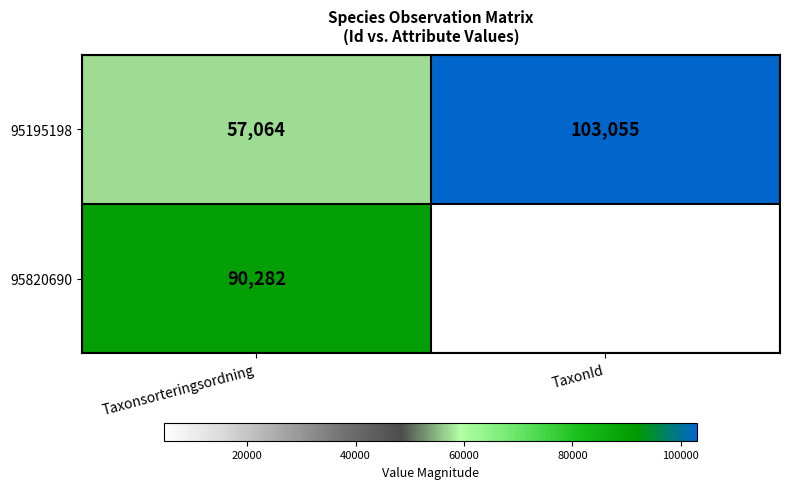

What is the approximate value of 95195198 at Taxonsorteringsordning?

57064